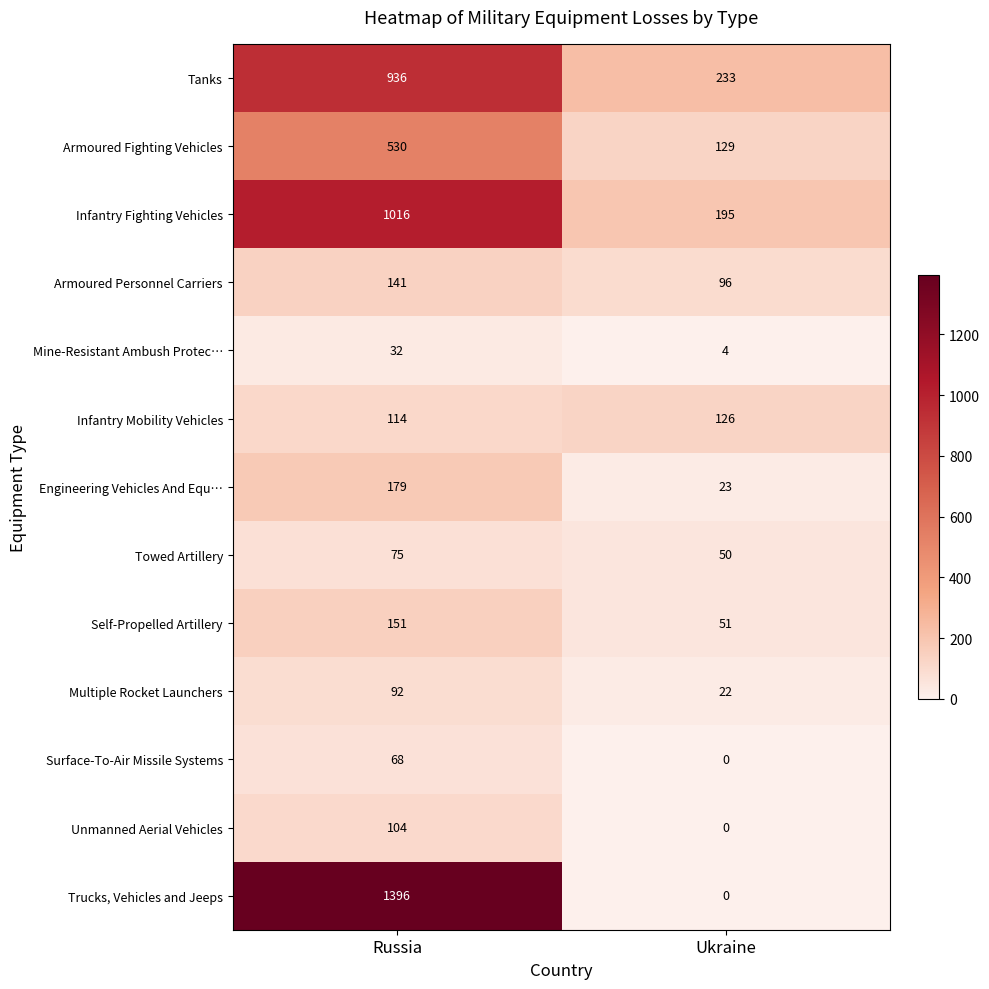

Reading right to left, extract all data points from this chart.

Tanks: 233	936
Armoured Fighting Vehicles: 129	530
Infantry Fighting Vehicles: 195	1016
Armoured Personnel Carriers: 96	141
Mine-Resistant Ambush Protec…: 4	32
Infantry Mobility Vehicles: 126	114
Engineering Vehicles And Equ…: 23	179
Towed Artillery: 50	75
Self-Propelled Artillery: 51	151
Multiple Rocket Launchers: 22	92
Surface-To-Air Missile Systems: 0	68
Unmanned Aerial Vehicles: 0	104
Trucks, Vehicles and Jeeps: 0	1396